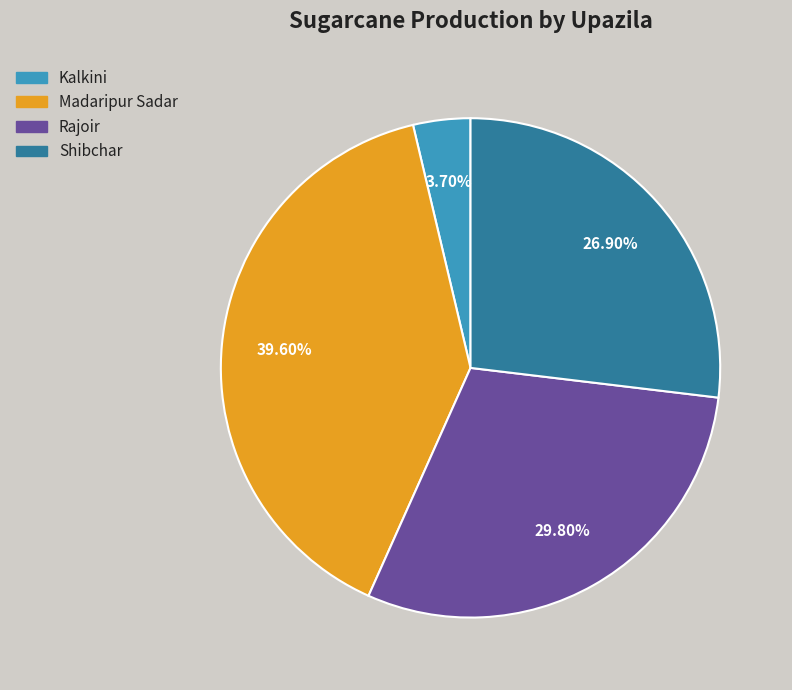

Is the sum of Rajoir and Shibchar greater than half?

Yes